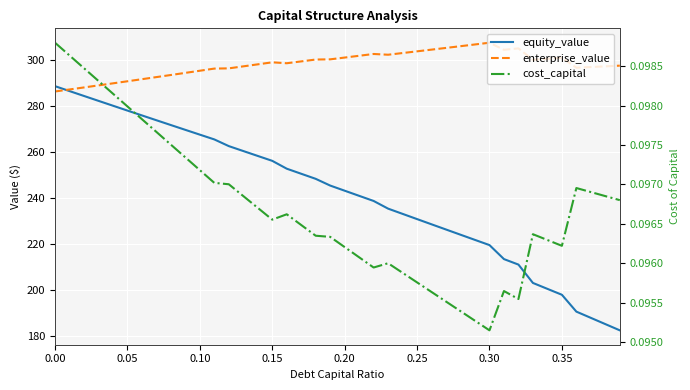

Rank the series by their average value, from lowest to highest.

cost_capital, equity_value, enterprise_value